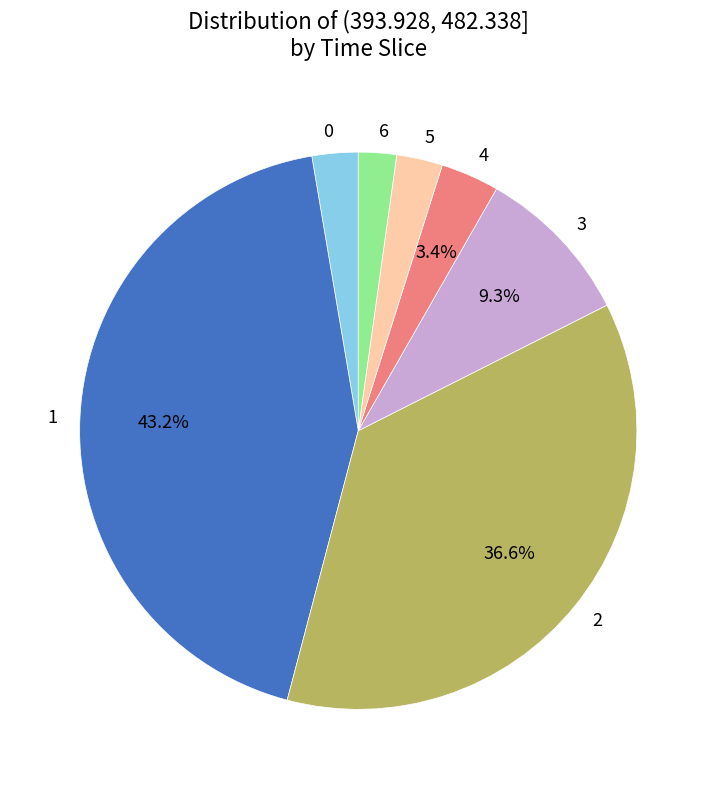

Does any single category account for the majority?

No